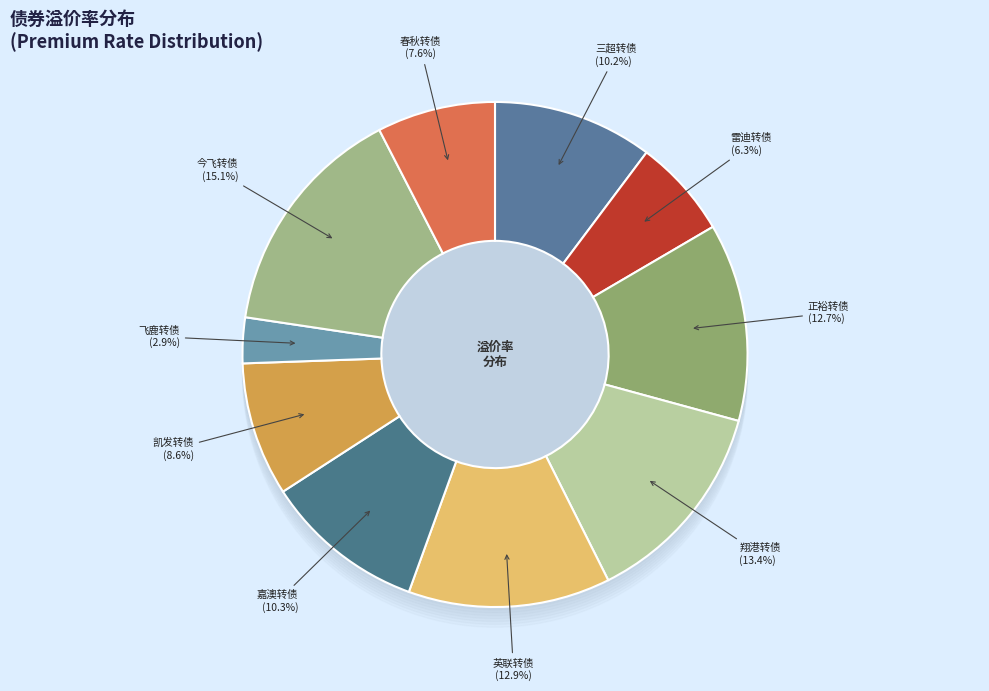

True or false: 英联转债 accounts for 13% of the total.

True